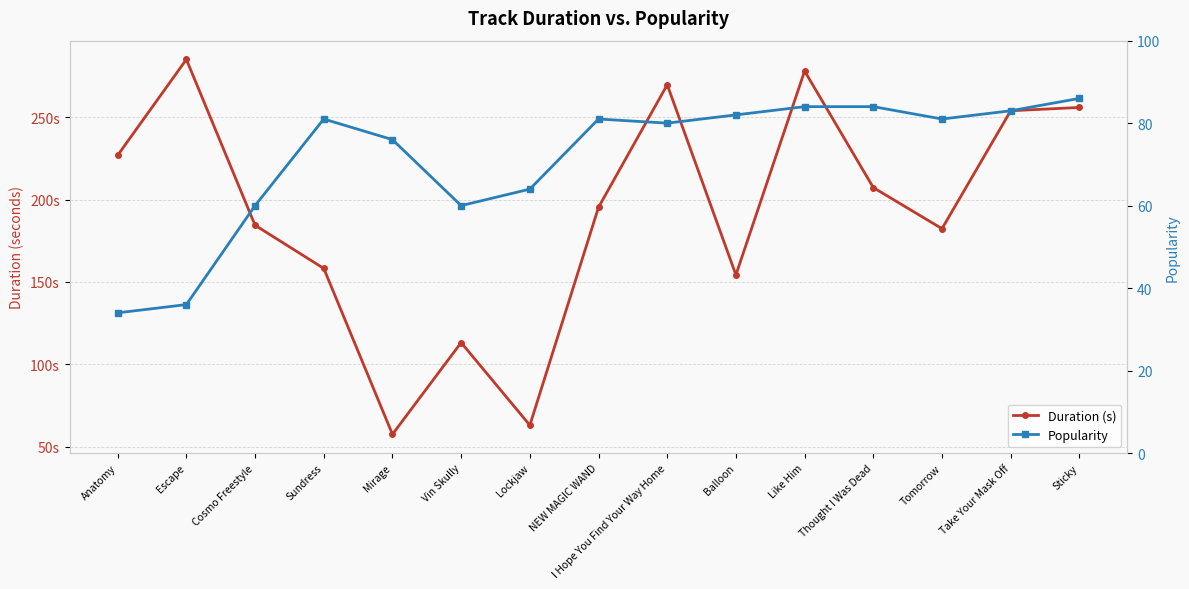

What is the difference between the Duration (s) values at Anatomy and Mirage?

169.4